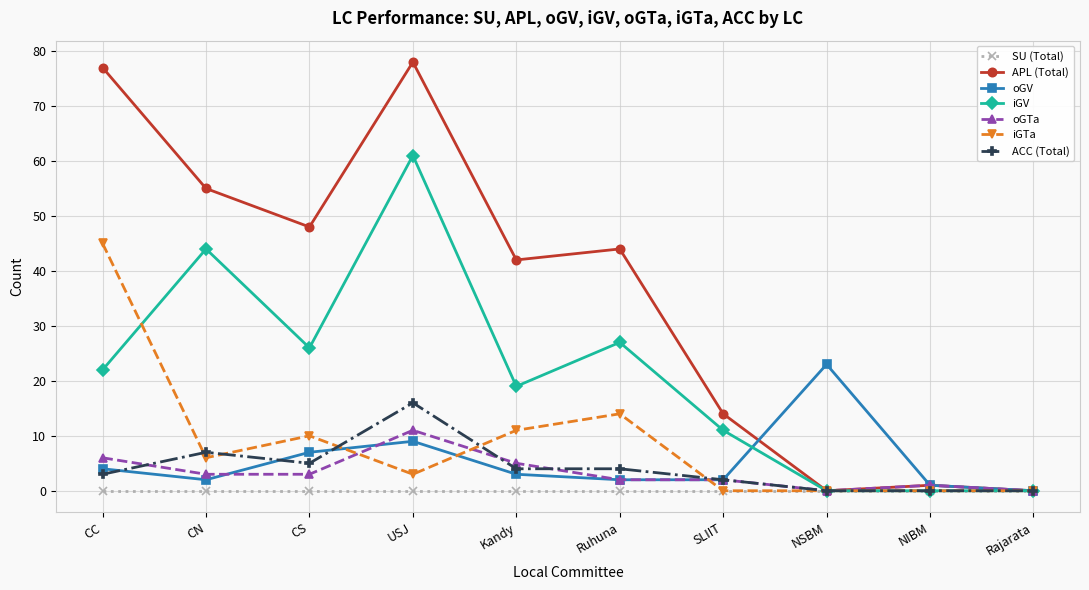

What is the sum of the iGV values at USJ and CS?

87